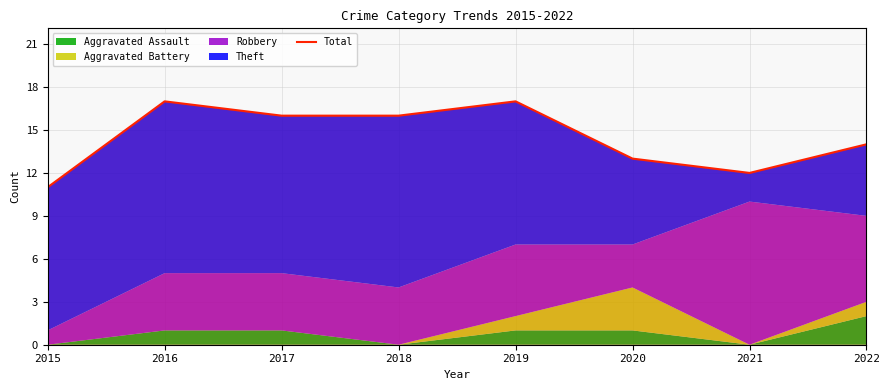

At which label does the data first exceed 16?

2016